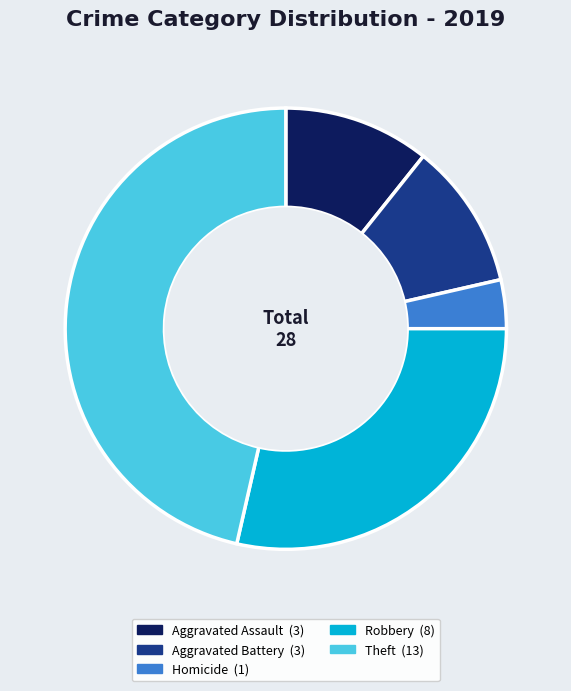

How many segments does this pie chart have?

5